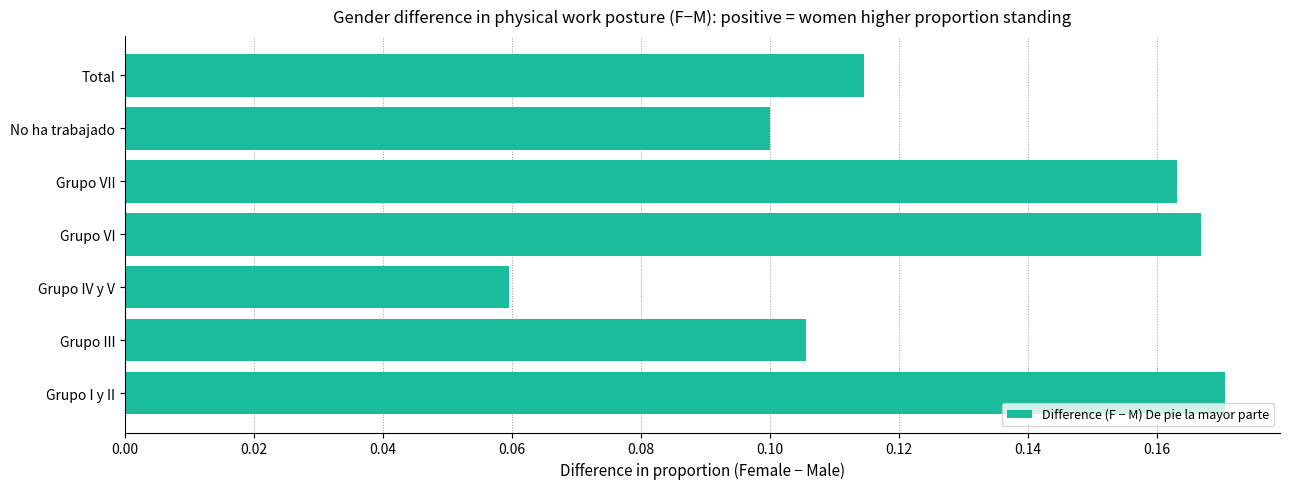

Rank the categories by value from highest to lowest.

Grupo I y II, Grupo VI, Grupo VII, Total, Grupo III, No ha trabajado, Grupo IV y V